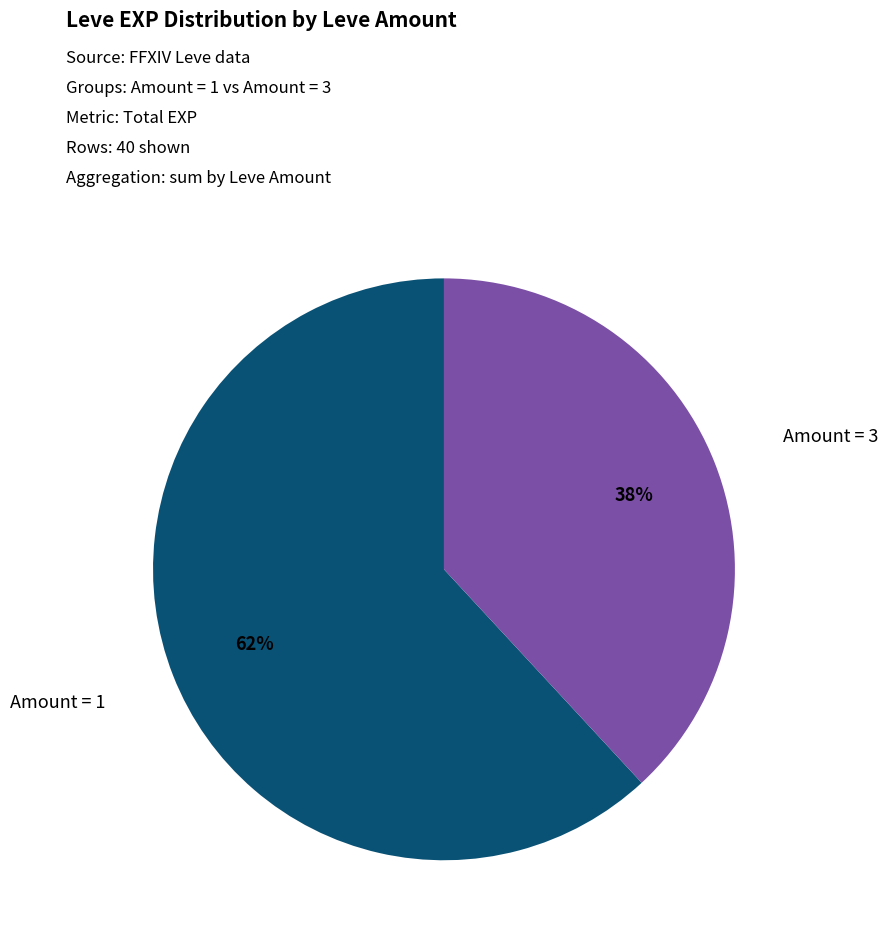

To the nearest percent, what is the average slice percentage?

50%